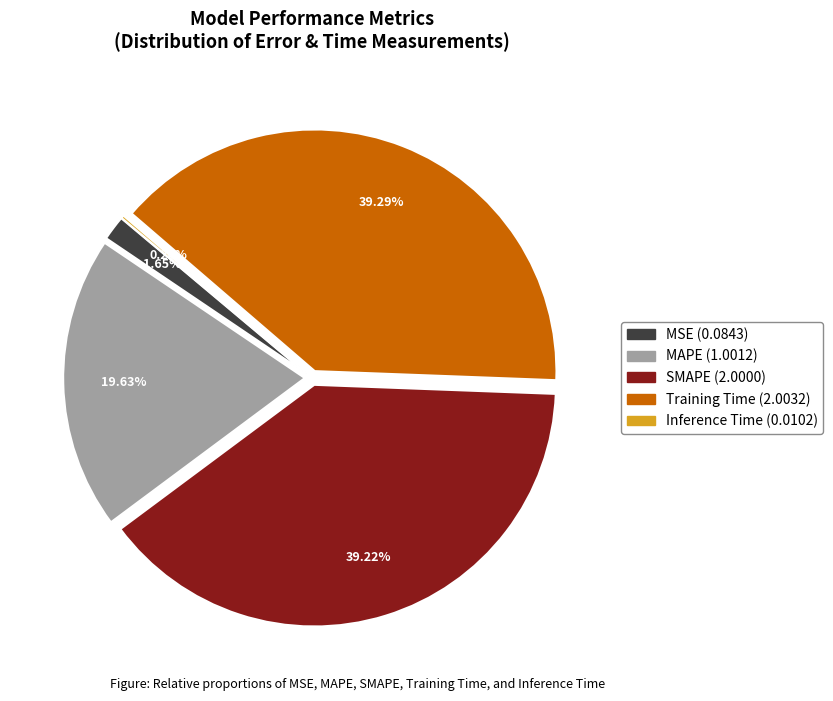

Does MAPE account for over 50% of the chart?

No